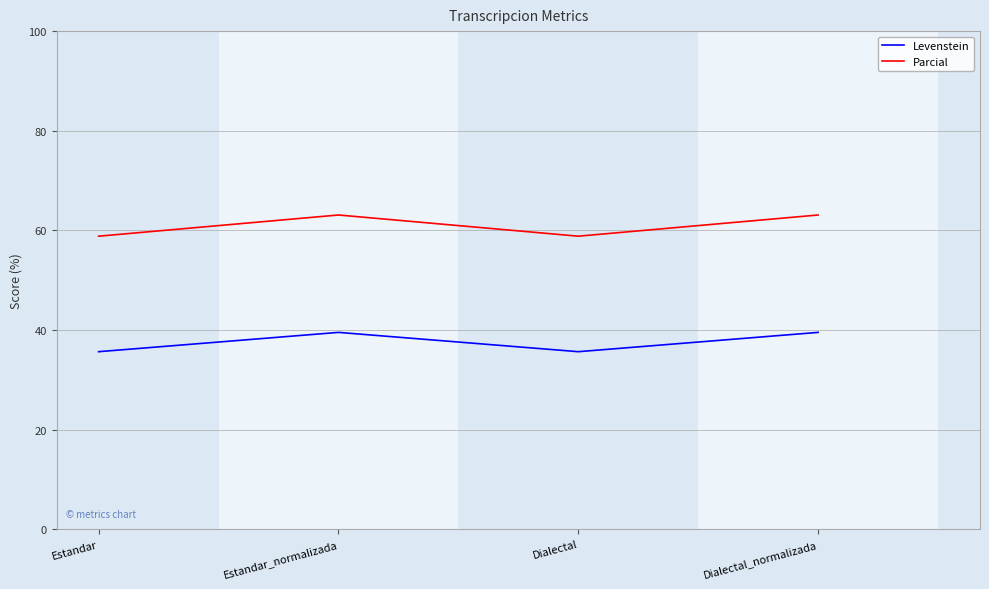

True or false: Parcial and Levenstein cross at least once.

False